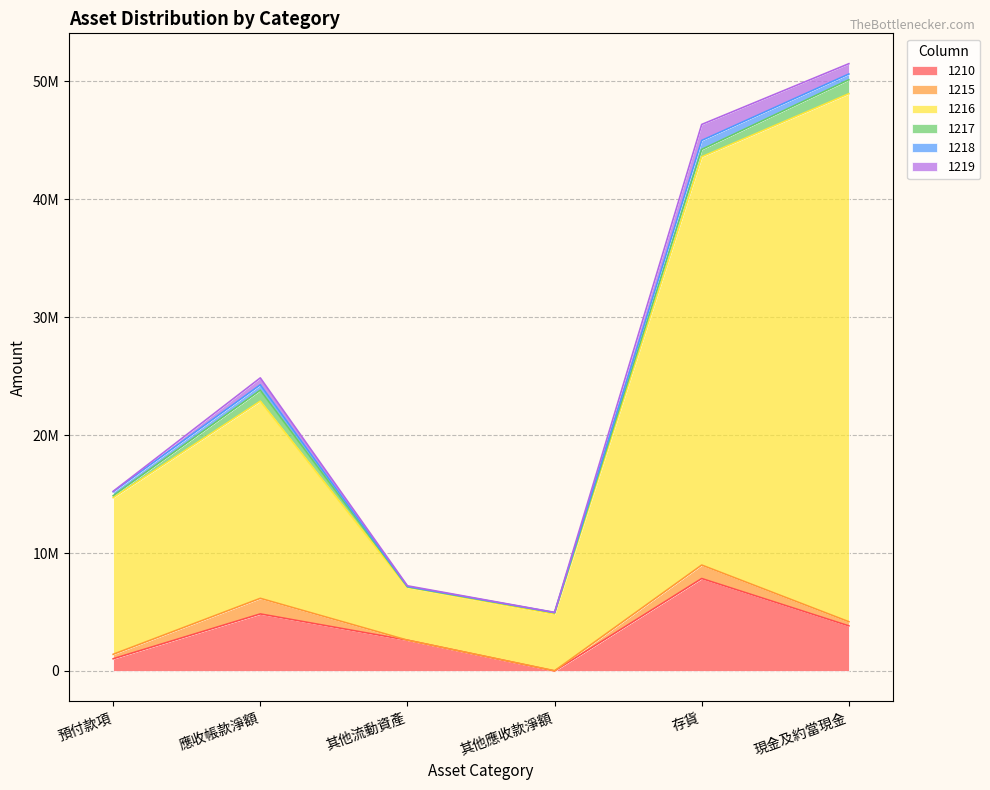

How many interior local valleys does the 1219 series have?

1